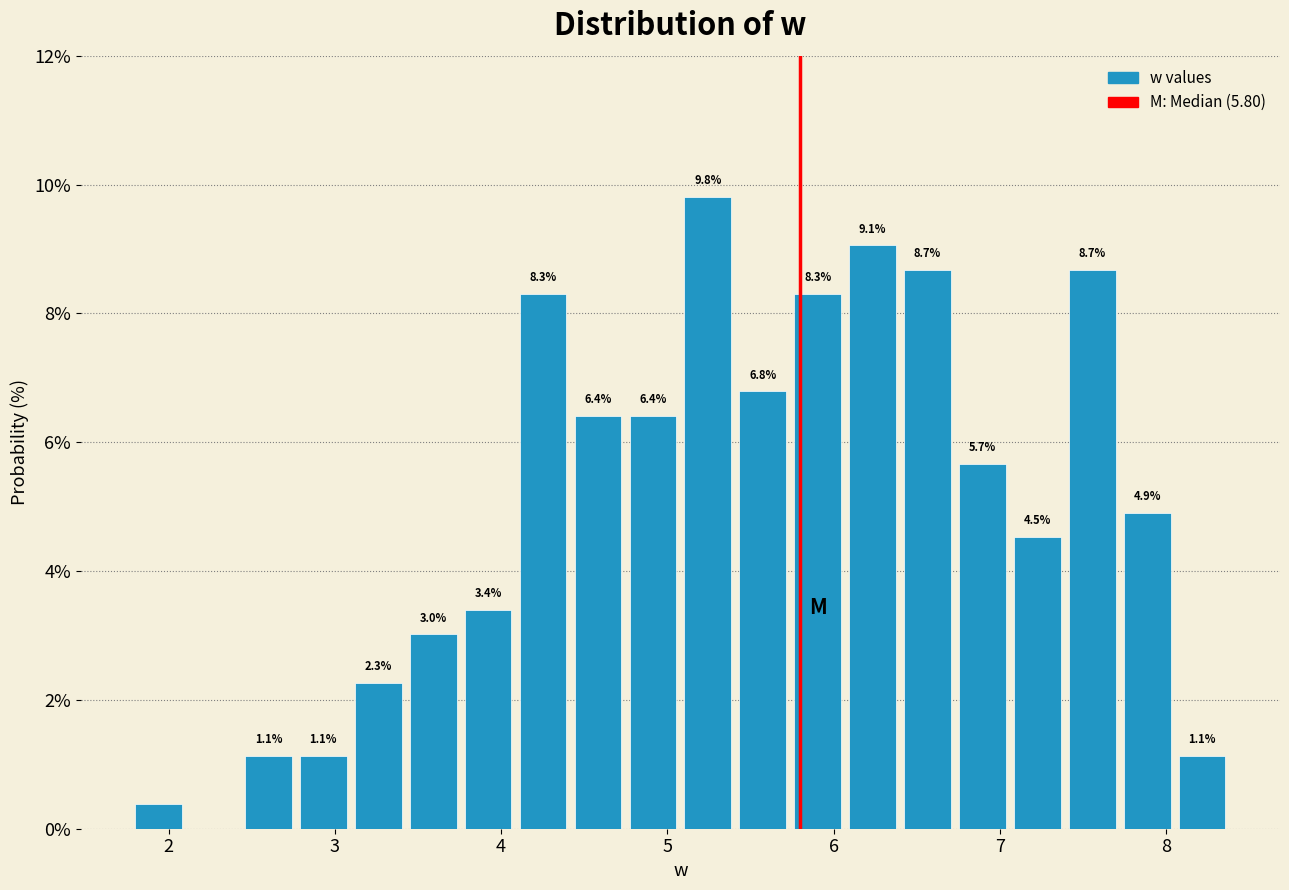

Around what value on the x-axis is the tallest bar? Give the approximate position of its centre, as read against the axis.

5.2